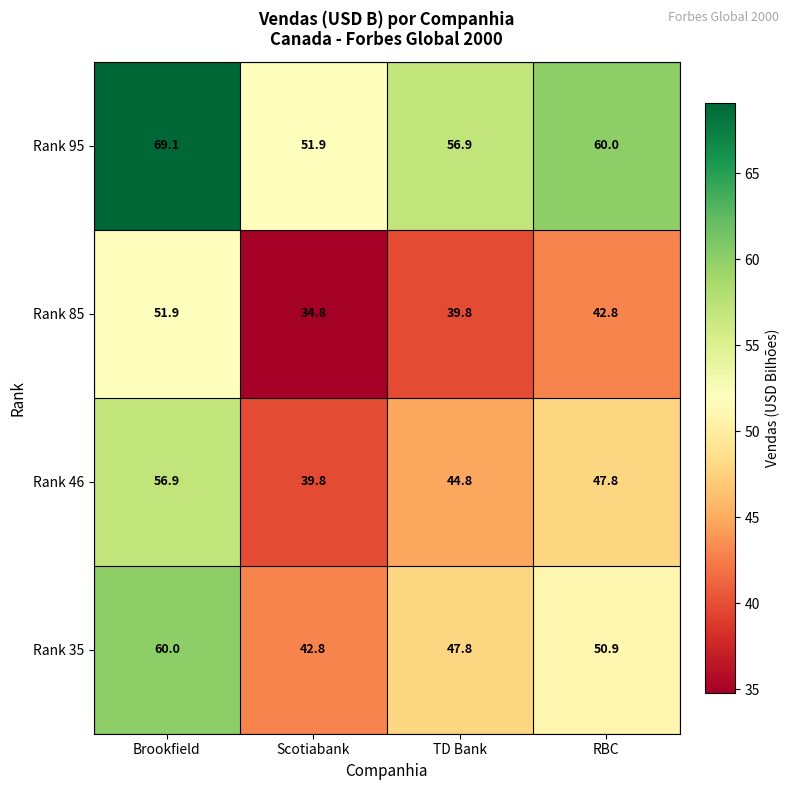

Which category has the highest value across all series?

Brookfield